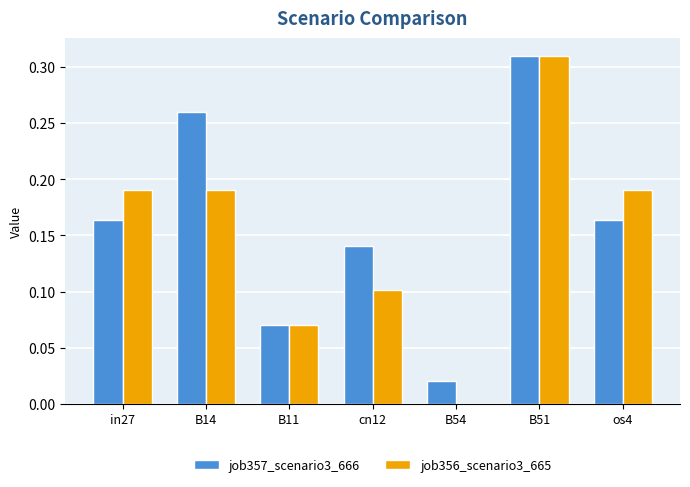

What is the sum of the job356_scenario3_665 values at B51 and B11?

0.4